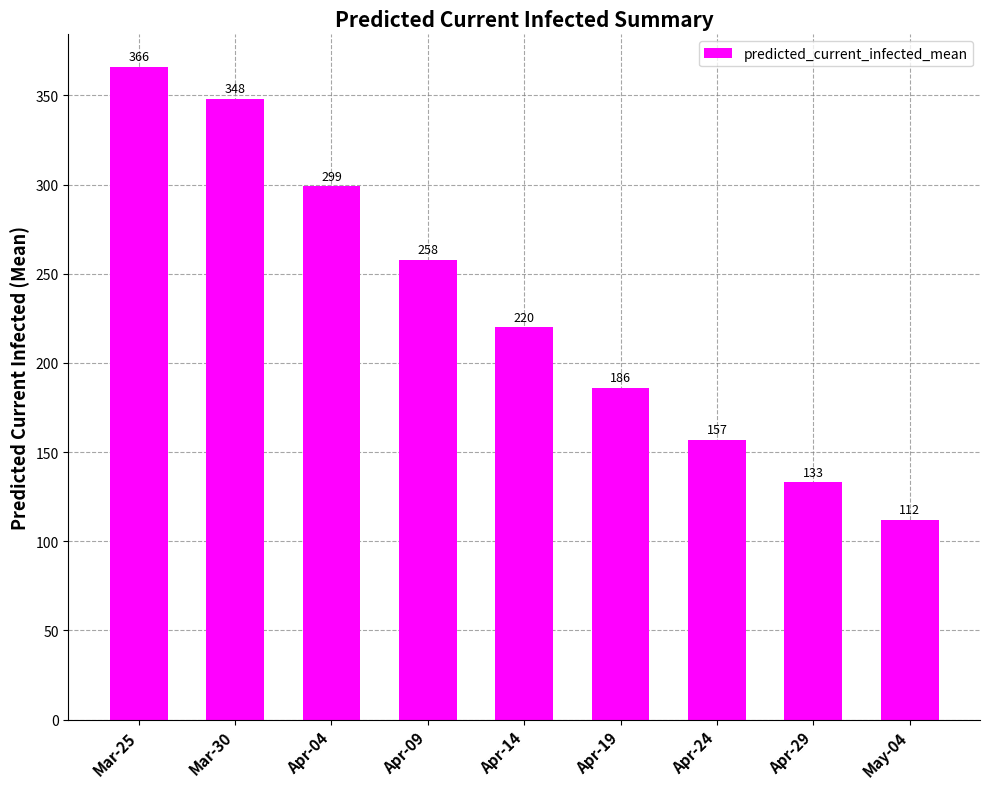

Does the chart contain stacked bars?

No